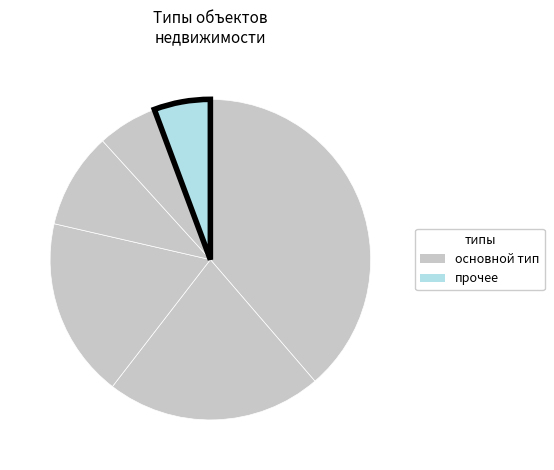

How many slices are in this pie chart?

6